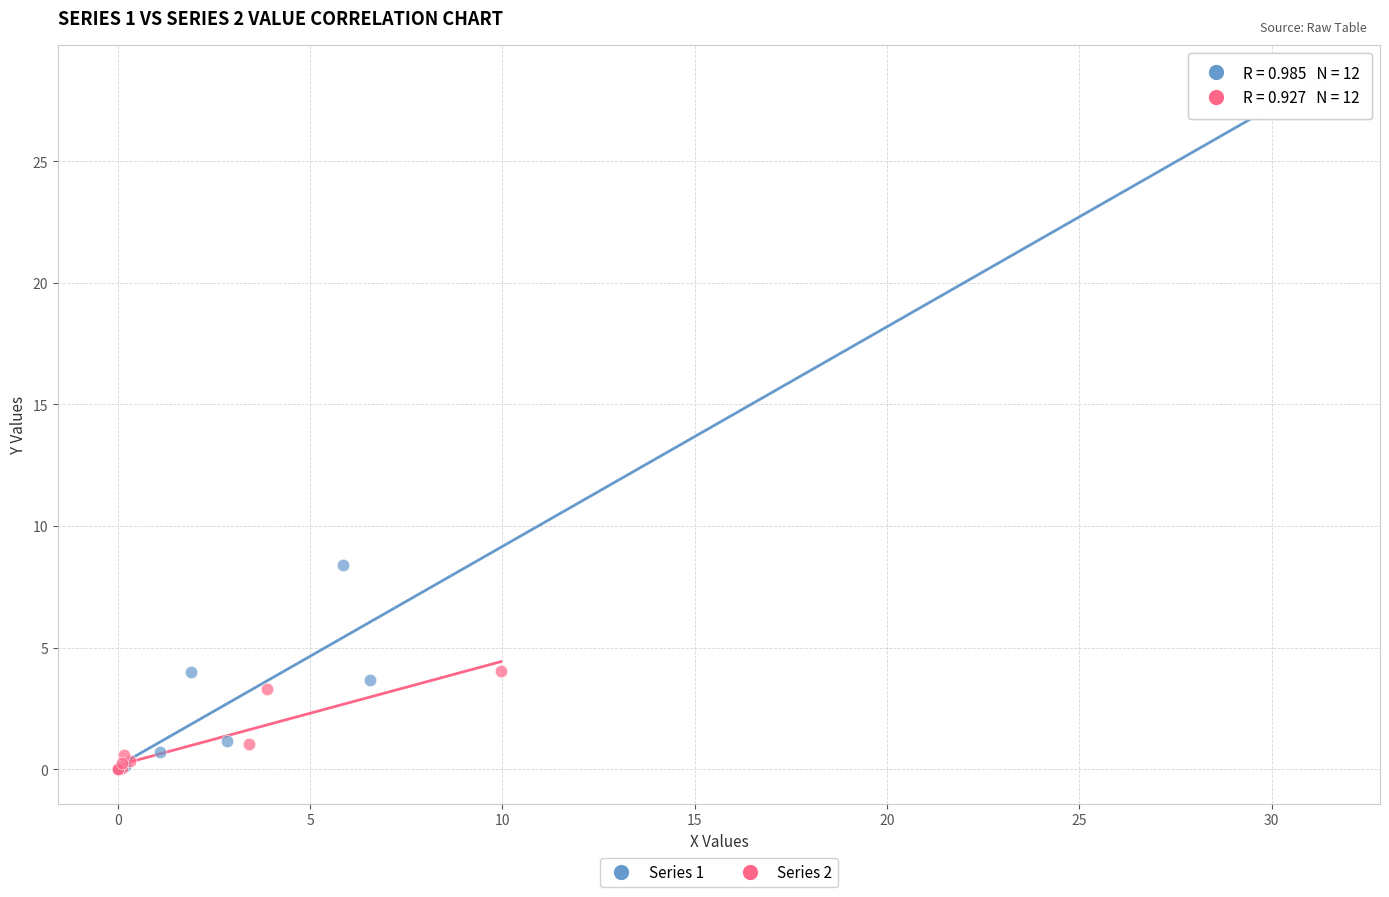

Which series reaches the maximum Y coordinate?

Series 1